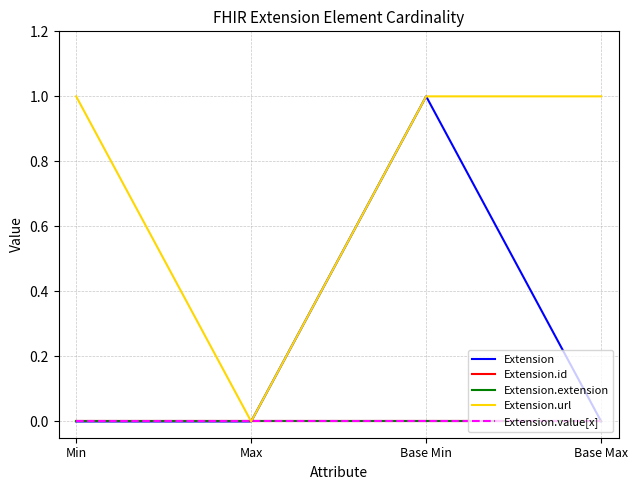

How many lines are shown in the chart?

5